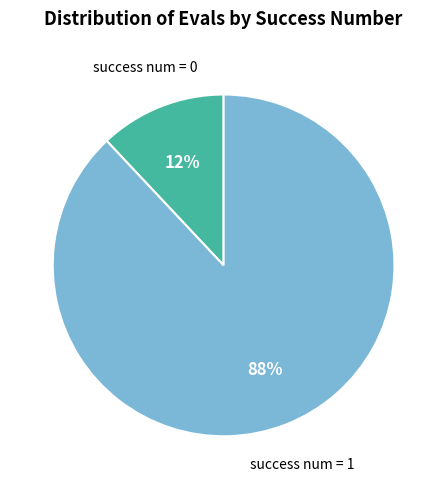

To the nearest percent, what is the difference between the largest and smallest slice percentages?

76%